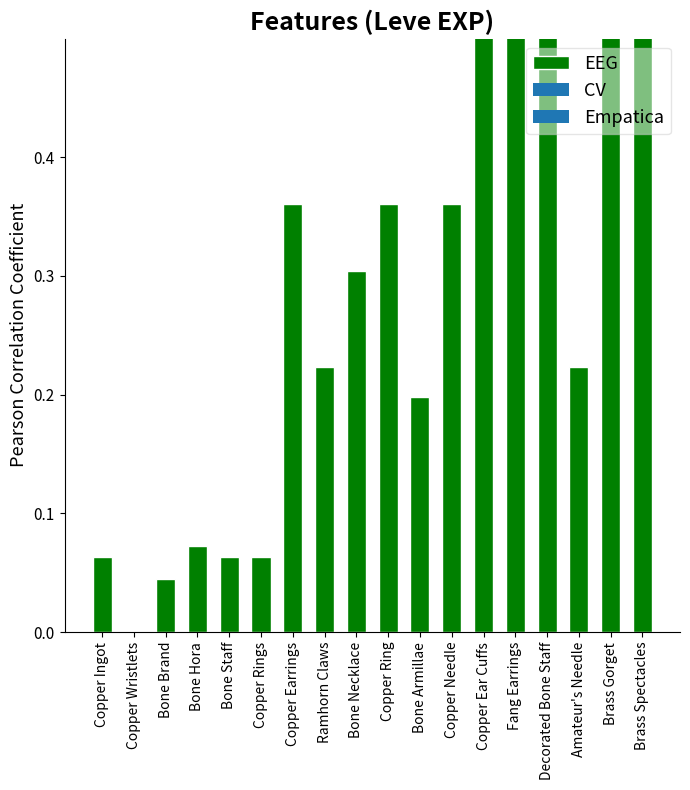

The value at Copper Ear Cuffs is 1.0. True or false?

True